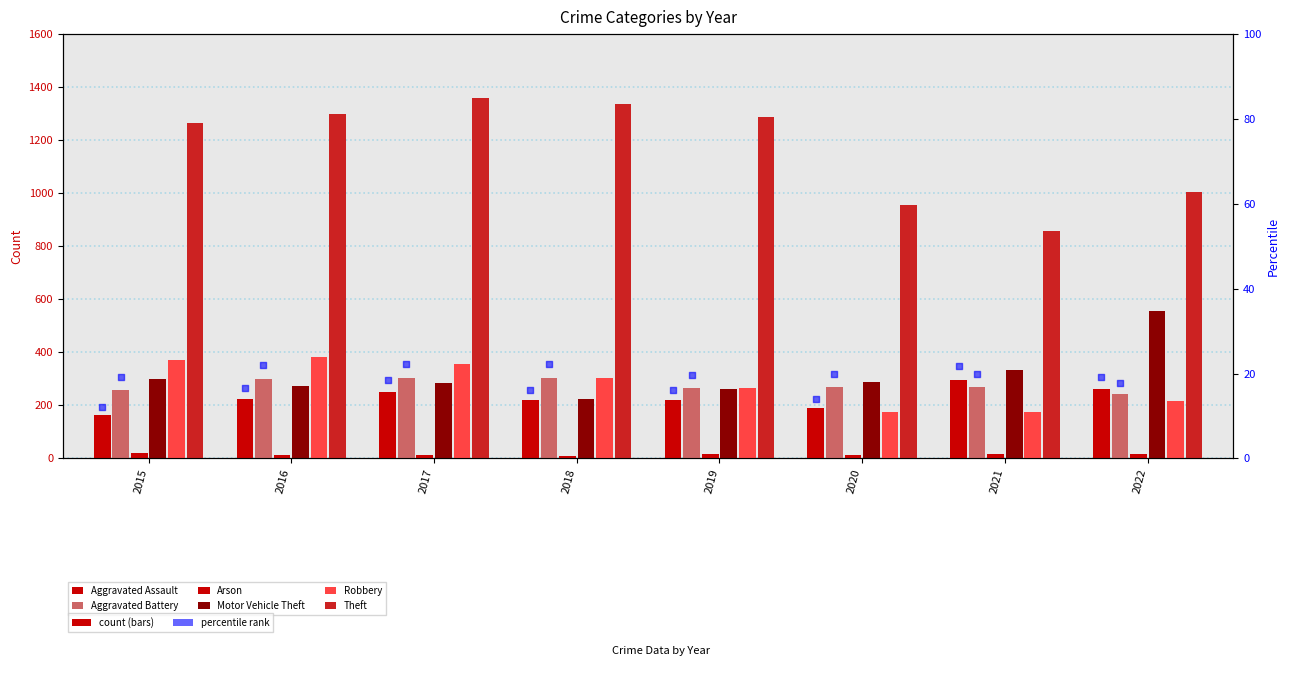

At how many categories does at least one series exceed 258?

8